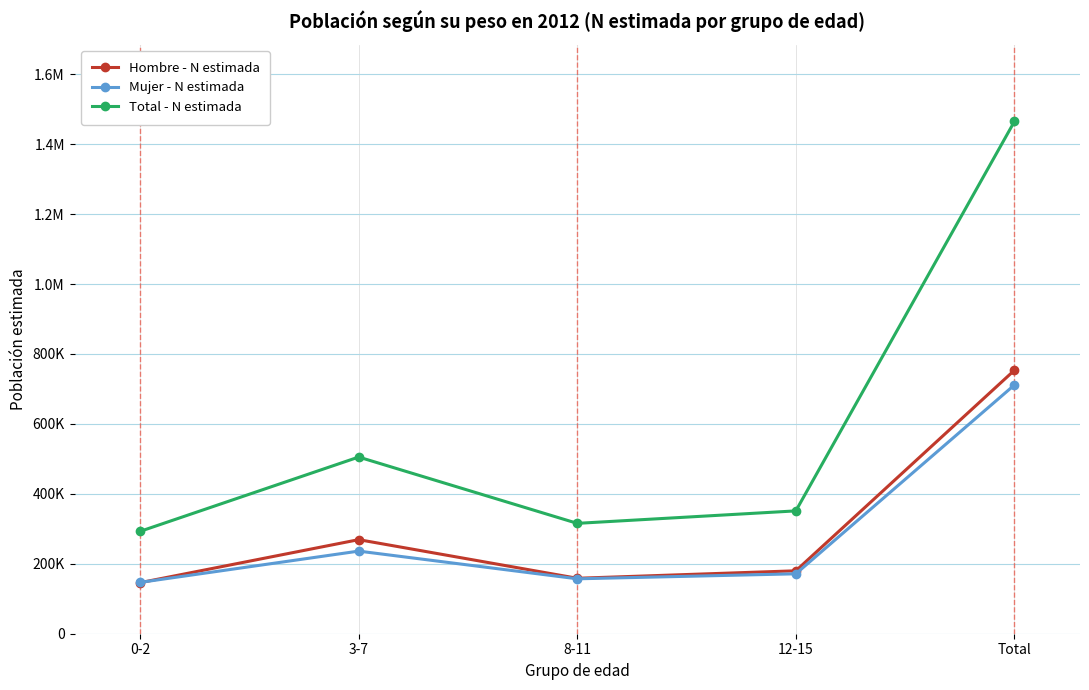

What are all the series names shown in the legend?

Hombre - N estimada, Mujer - N estimada, Total - N estimada